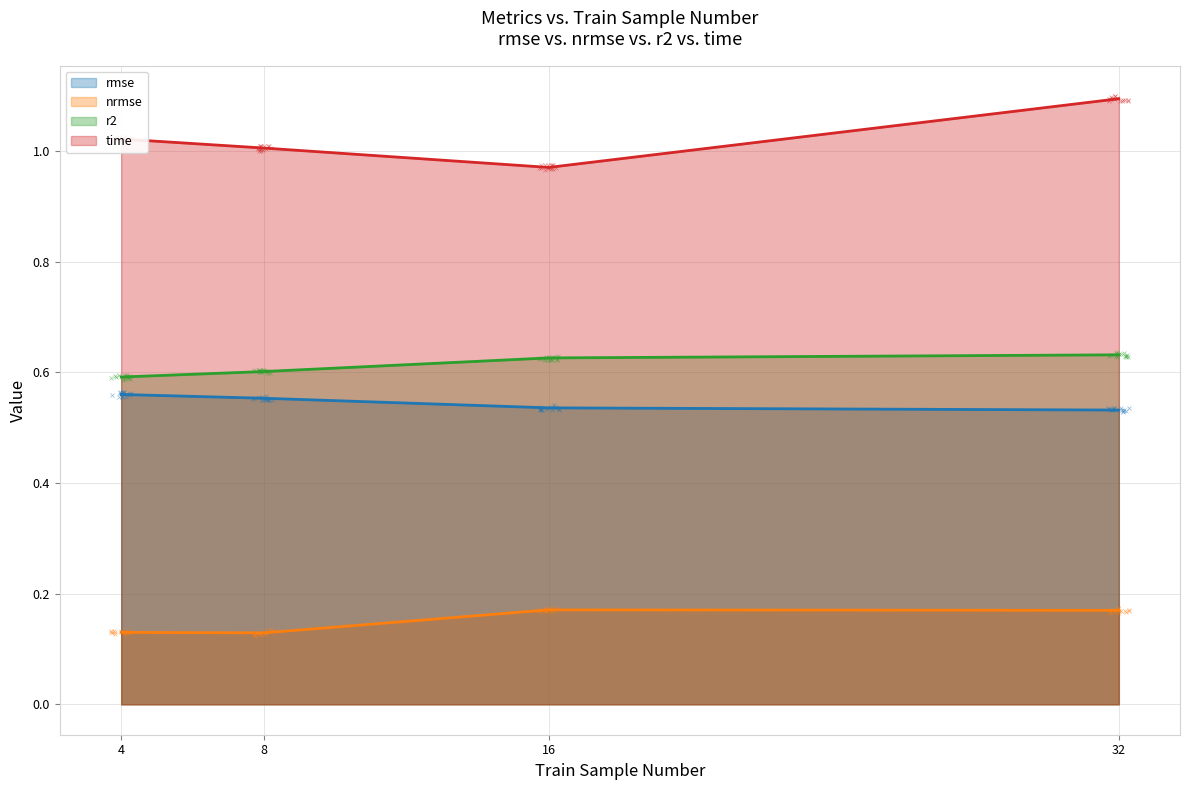

Reading right to left, list all the values displayed in this chart.

rmse: 0.5	0.5	0.6	0.6
nrmse: 0.2	0.2	0.1	0.1
r2: 0.6	0.6	0.6	0.6
time: 1.1	1.0	1.0	1.0